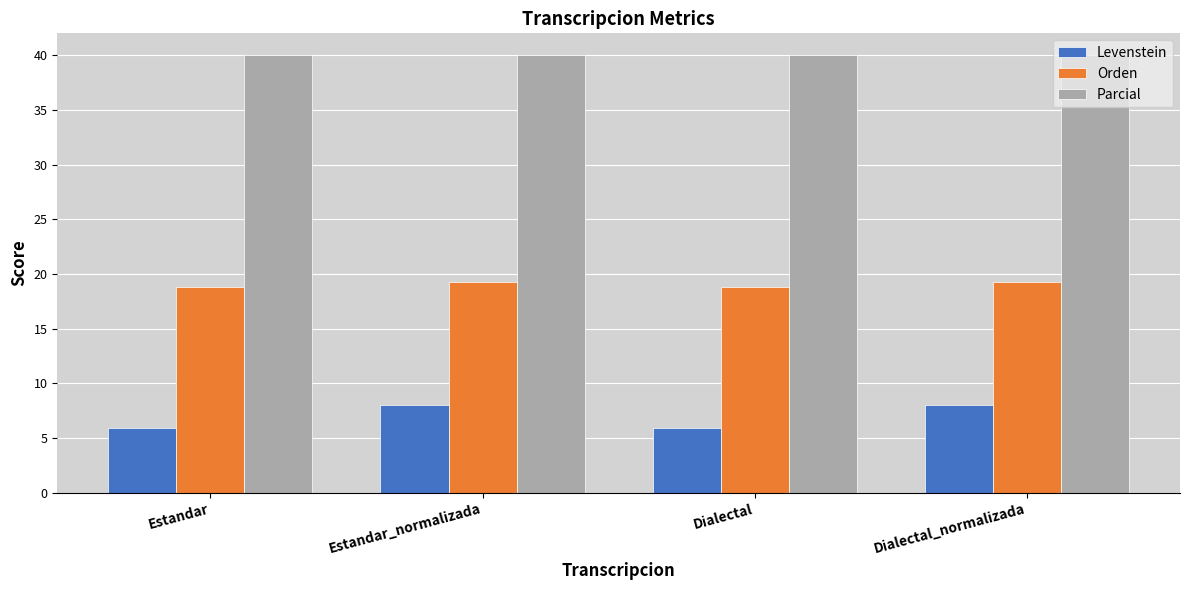

The value of Orden at Dialectal_normalizada is 19.3. True or false?

True